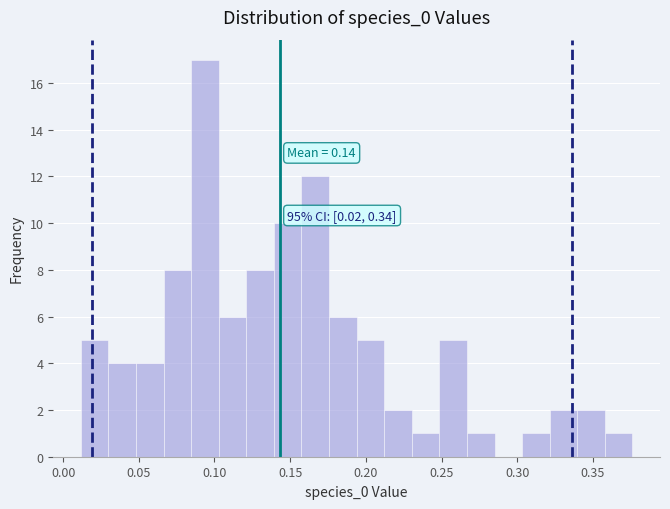

Around what value on the x-axis is the tallest bar? Give the approximate position of its centre, as read against the axis.

0.095